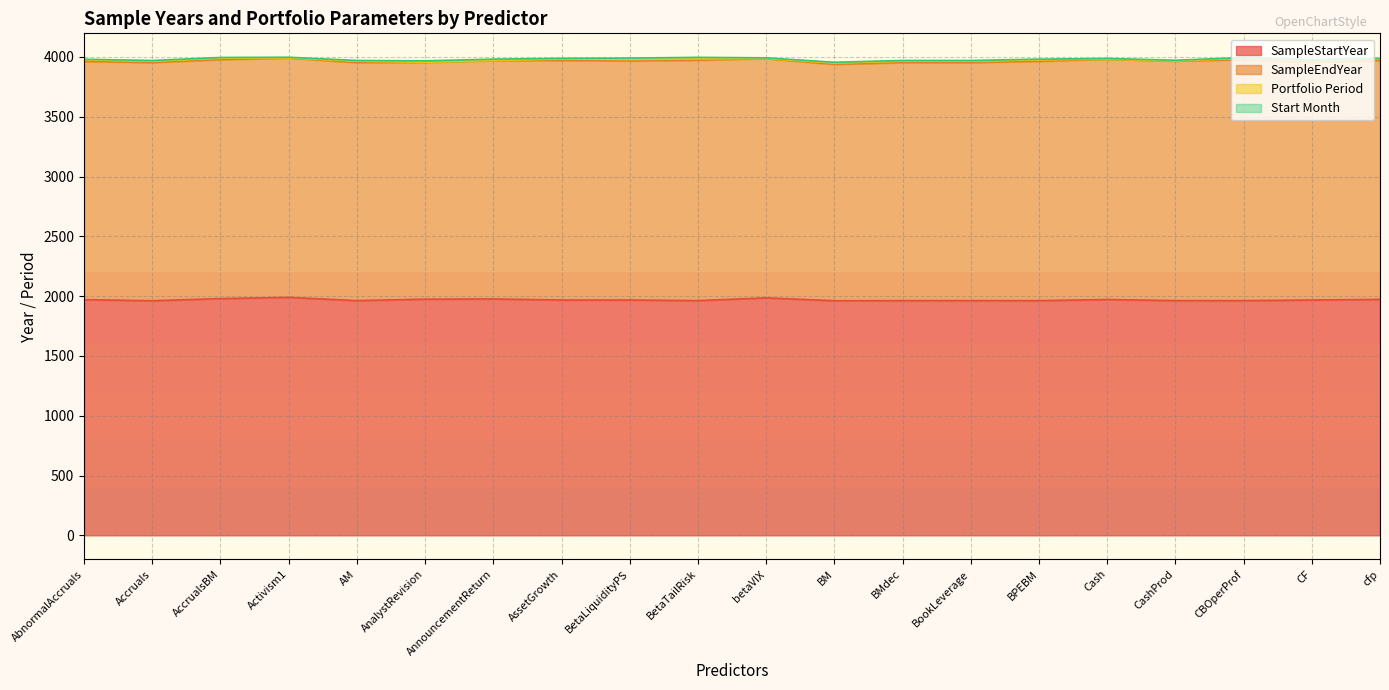

The value of SampleEndYear at AbnormalAccruals is 3391. True or false?

False